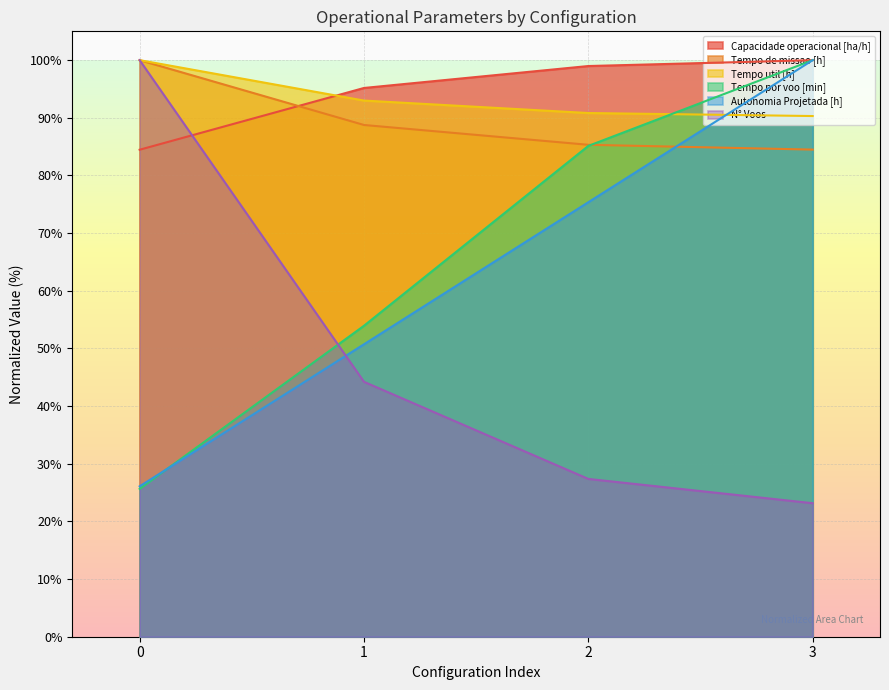

How many data points does each series have?

4